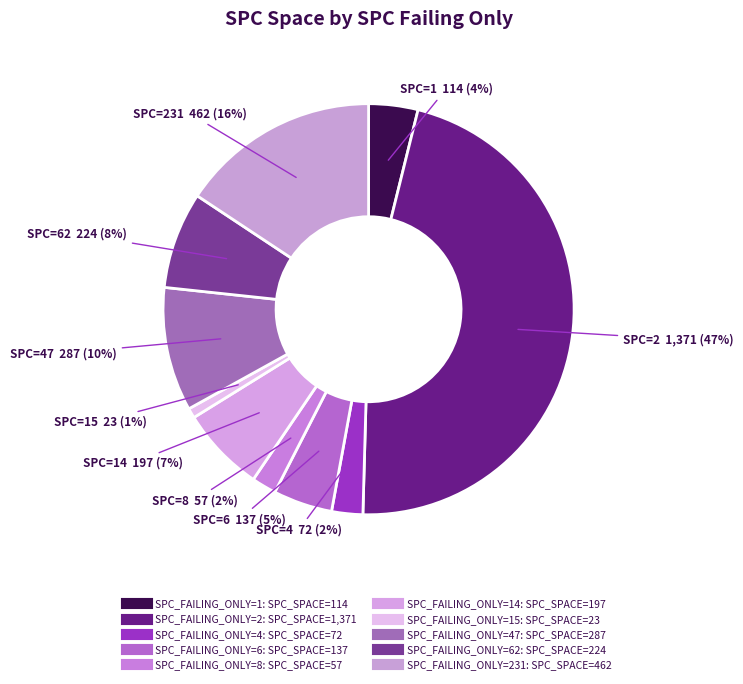

How many segments does this pie chart have?

10